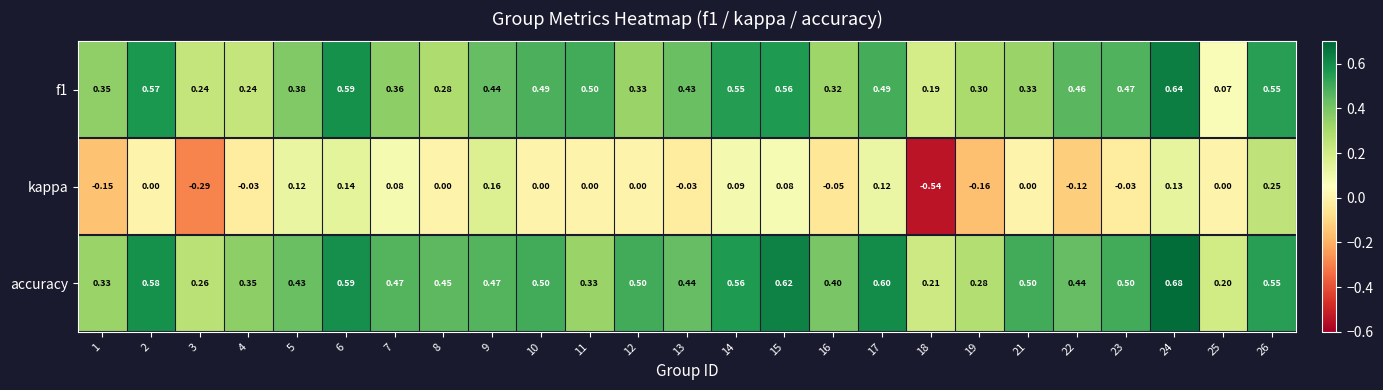

At how many categories does at least one series exceed 0?

25